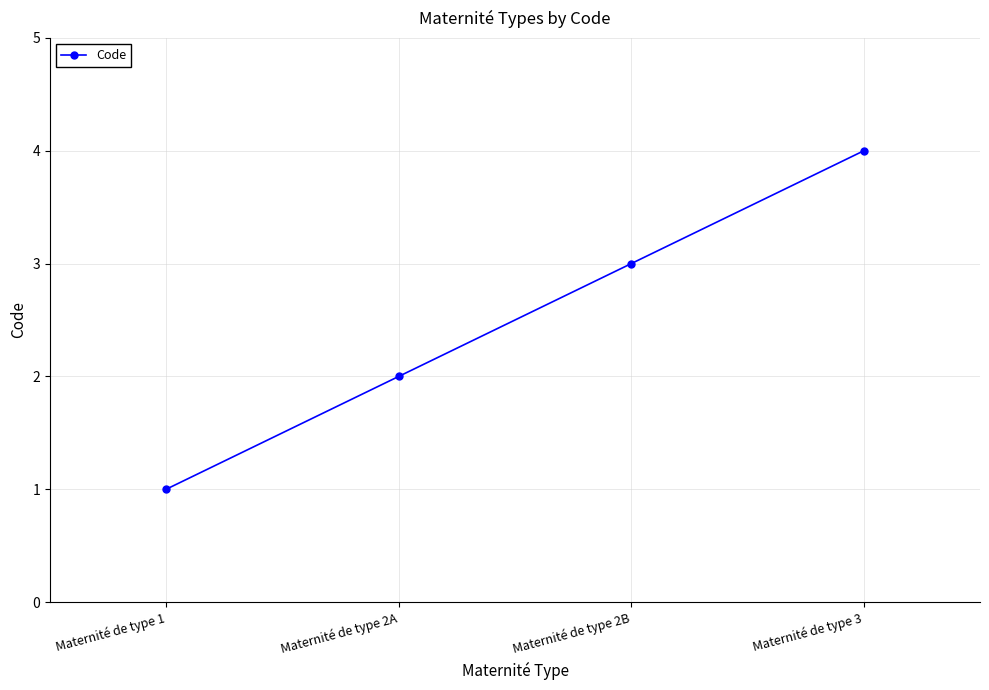

What is the difference between the second highest and minimum values?

2